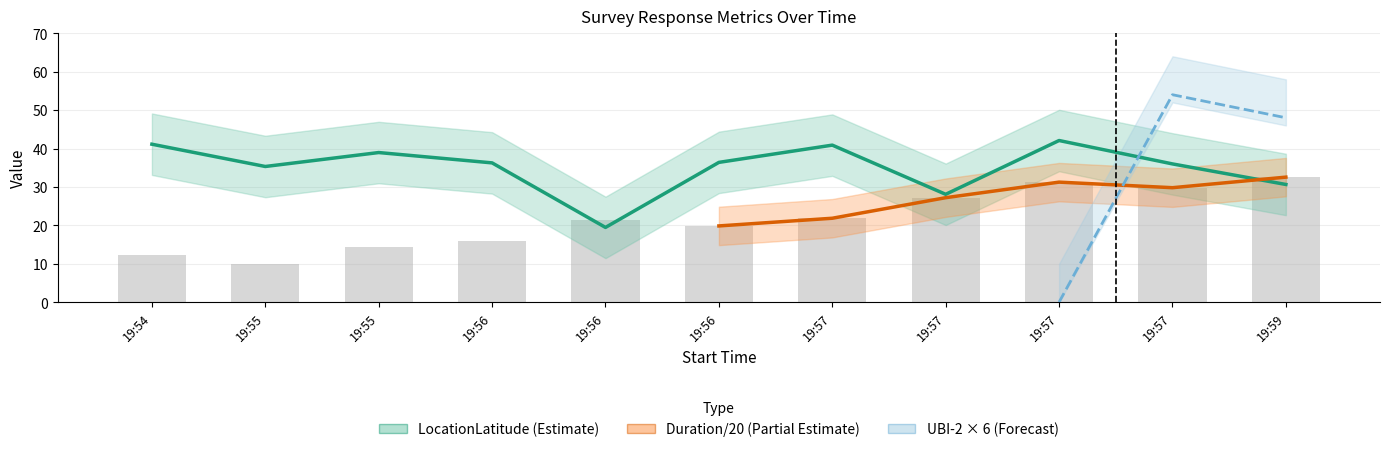

Reading left to right, what are all the values shown in this chart?

LocationLatitude: 41.1	35.3	39.0	36.3	19.5	36.4	40.9	28.1	42.1	36.0	30.6
Duration (in seconds): 12.3	9.9	14.4	15.8	21.4	19.9	21.9	27.2	31.2	29.8	32.5